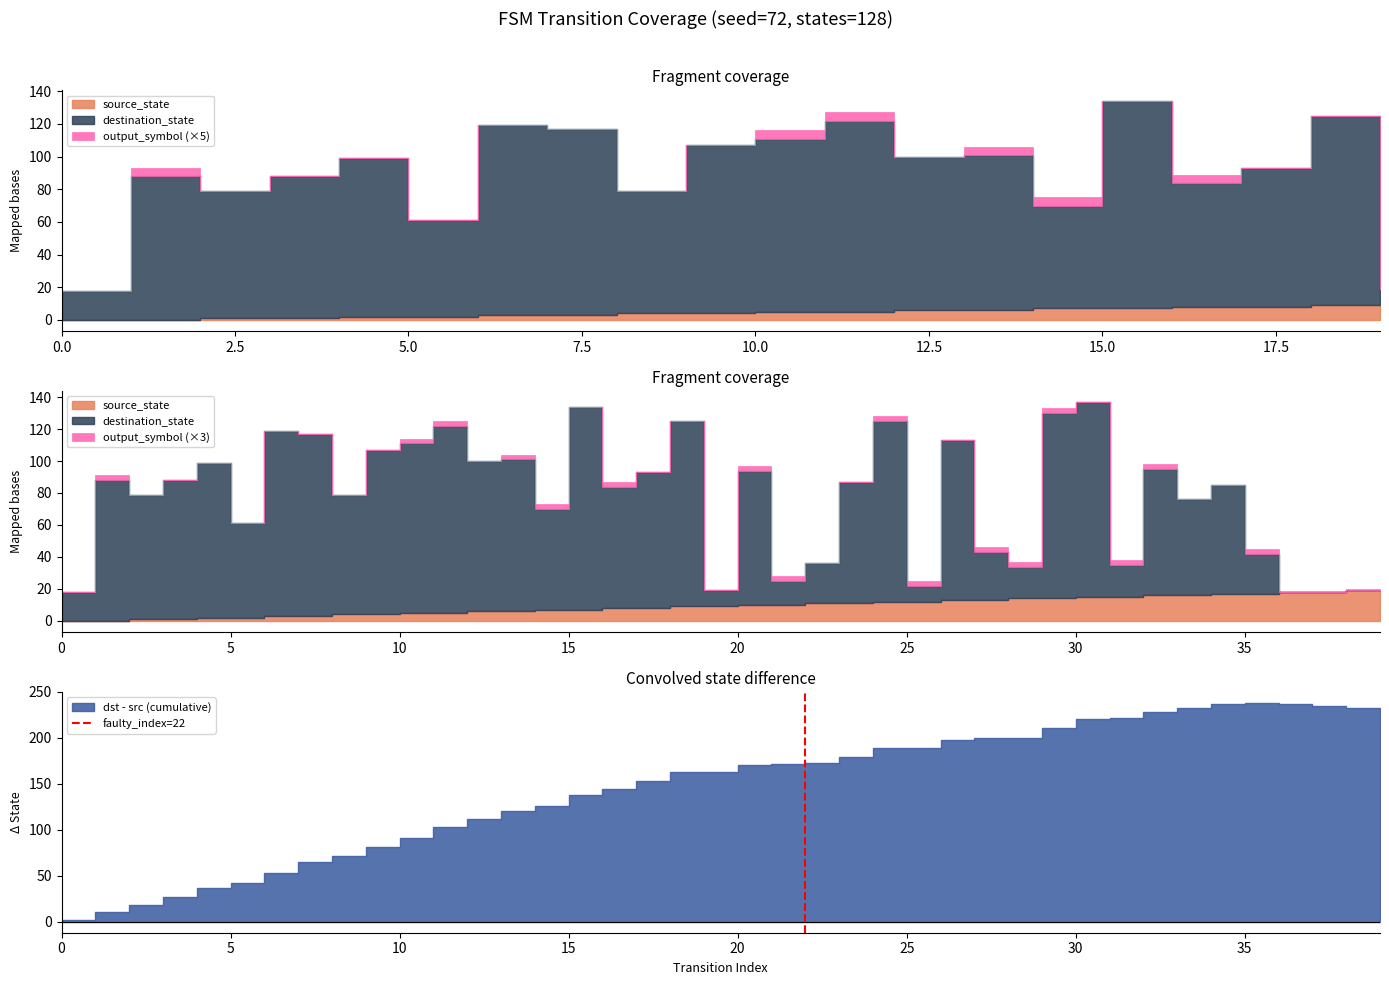

How many lines are shown in the chart?

1